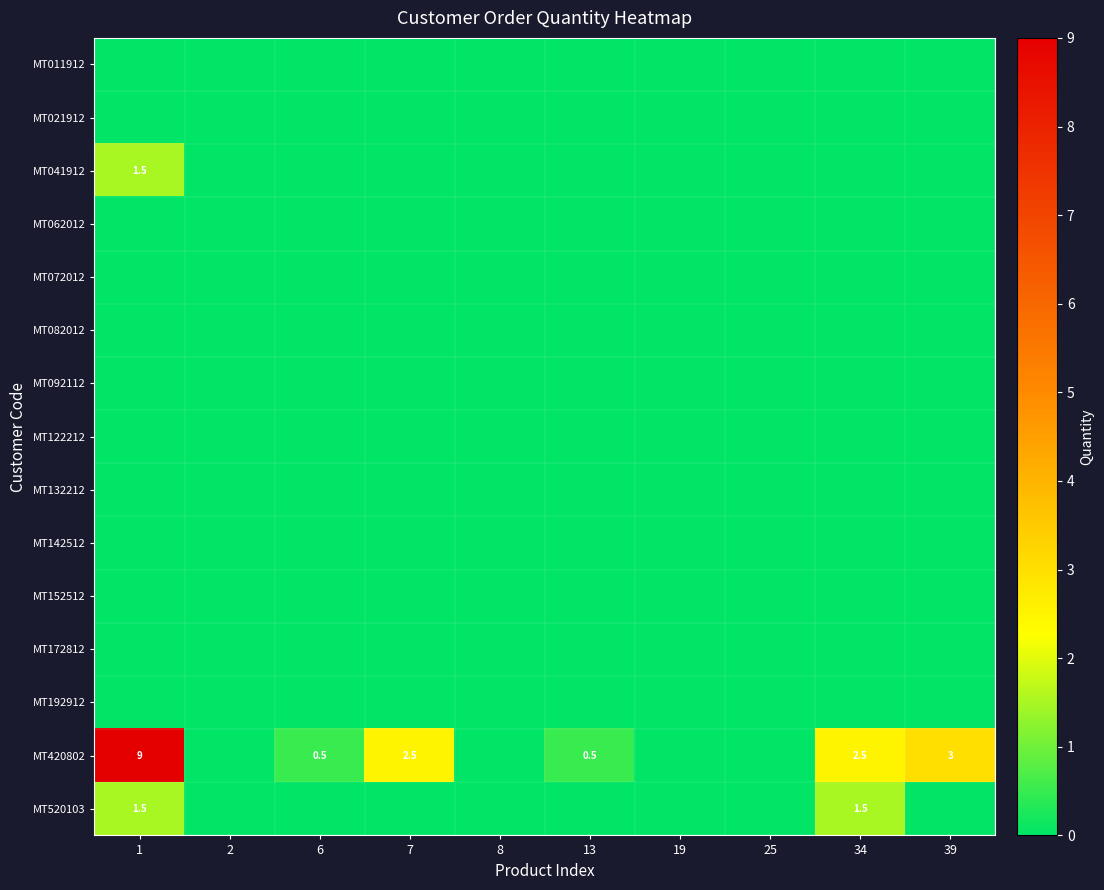

True or false: MT420802 has a value of 2.5 at 7.

True